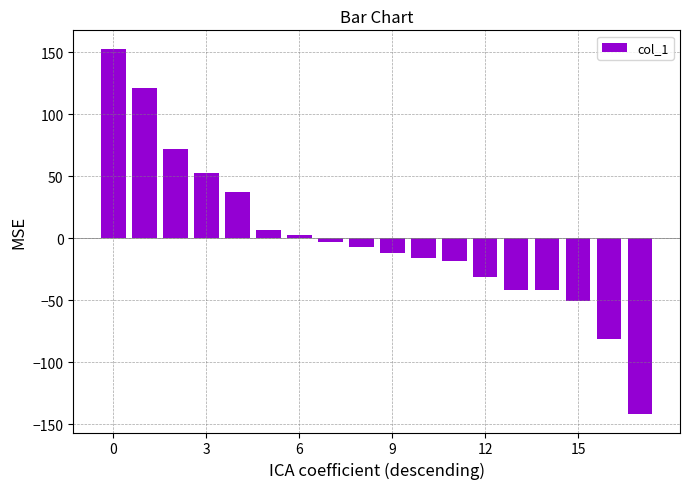

How many values exceed -7?

8